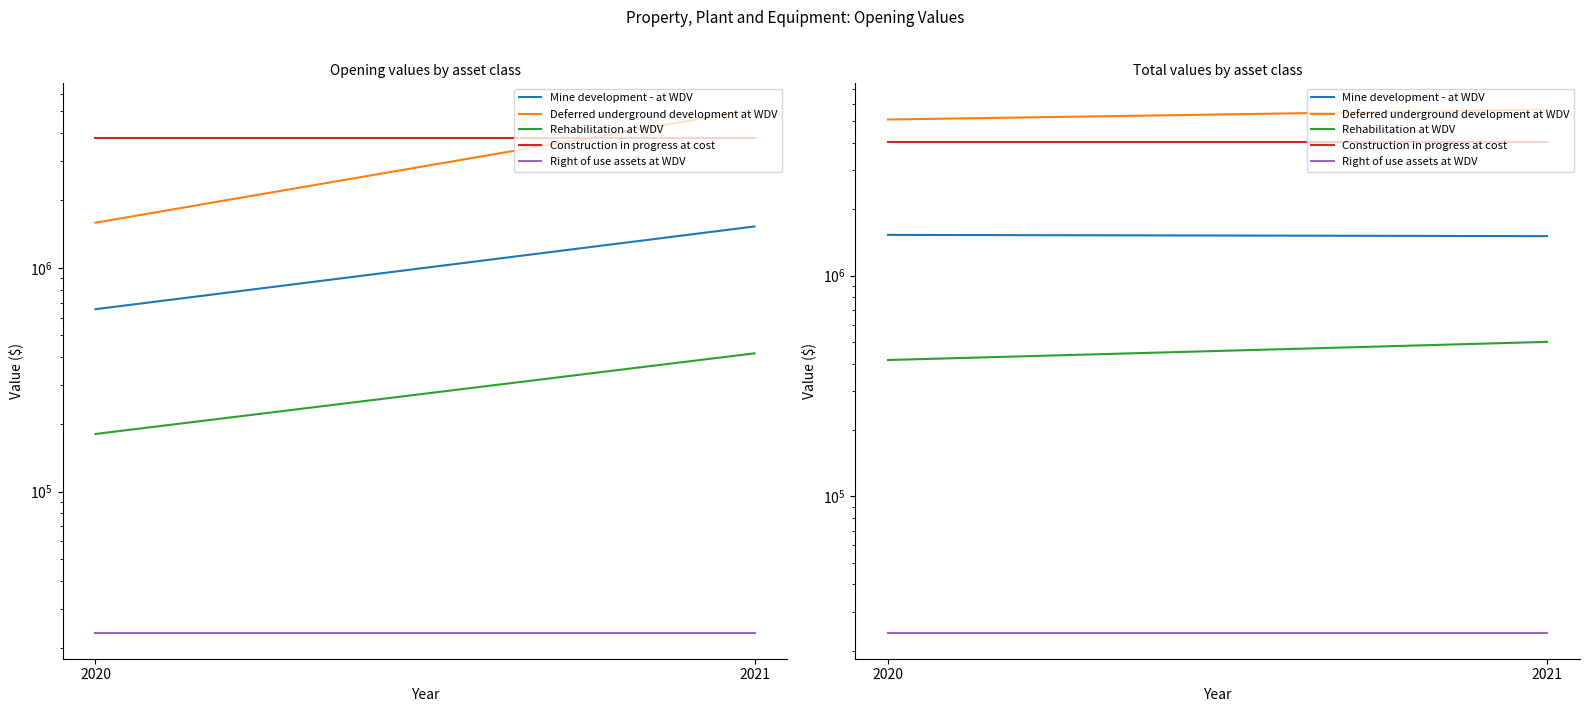

Does the chart display data point markers on the line(s)?

No